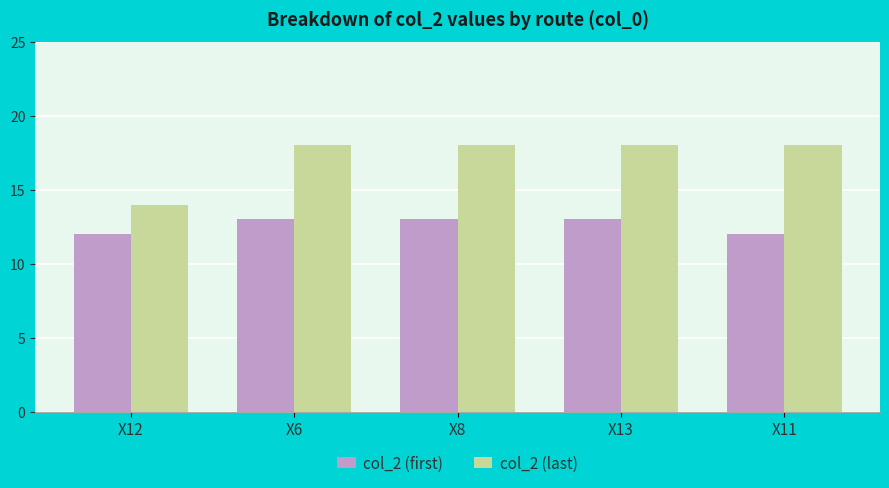

What is the greatest value displayed?

18